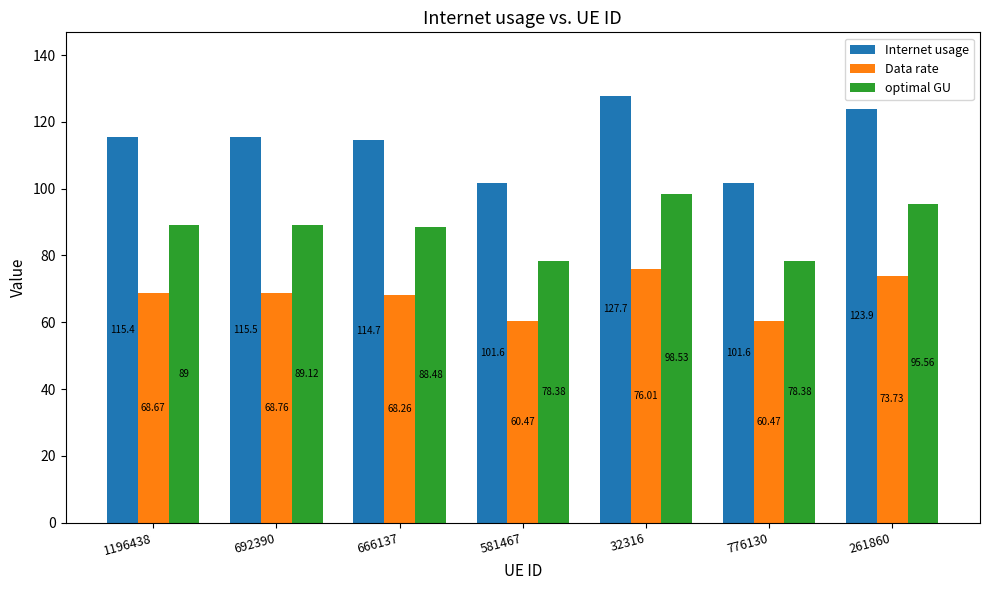

Which series has the largest range (max minus min)?

Internet usage